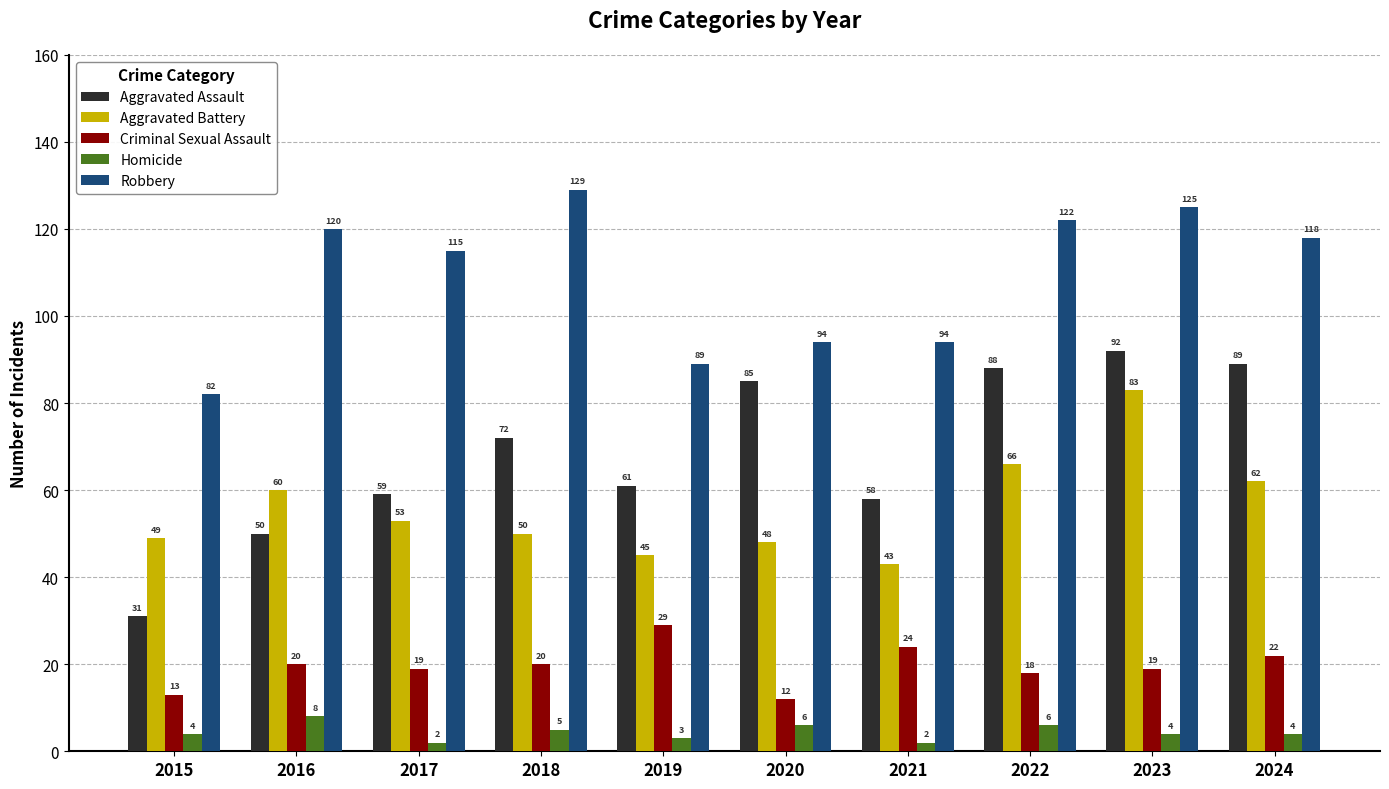

Which series has the largest range (max minus min)?

Aggravated Assault